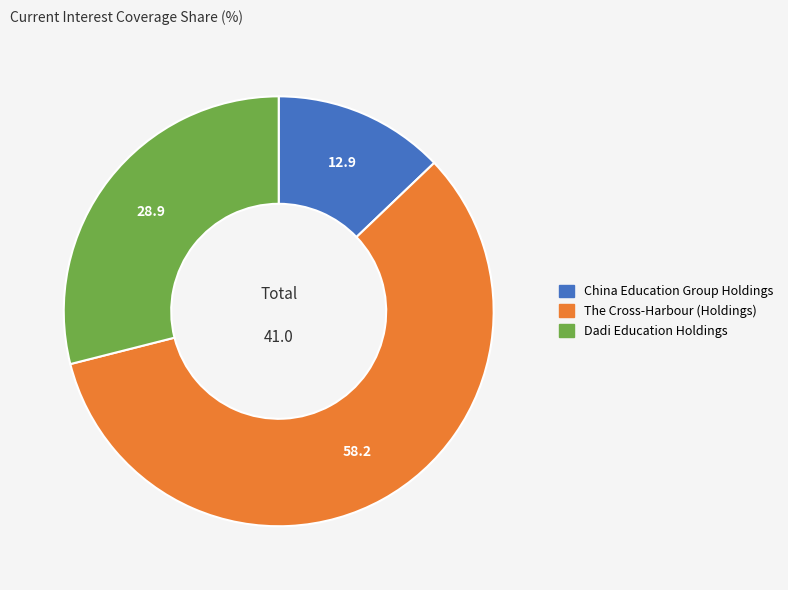

Between The Cross-Harbour (Holdings) and Dadi Education Holdings, which is larger?

The Cross-Harbour (Holdings)